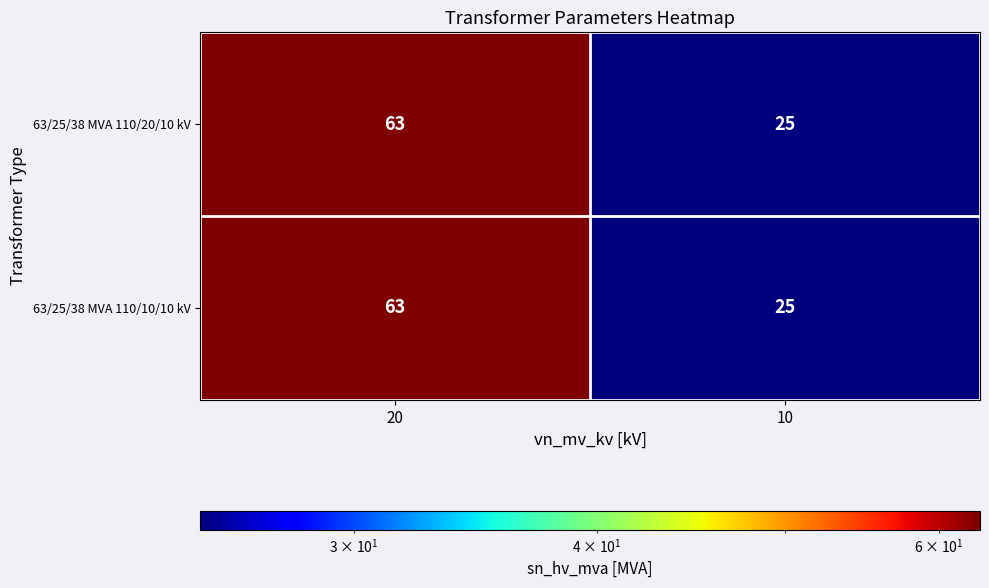

What is the maximum value for 63/25/38 MVA 110/10/10 kV?

63